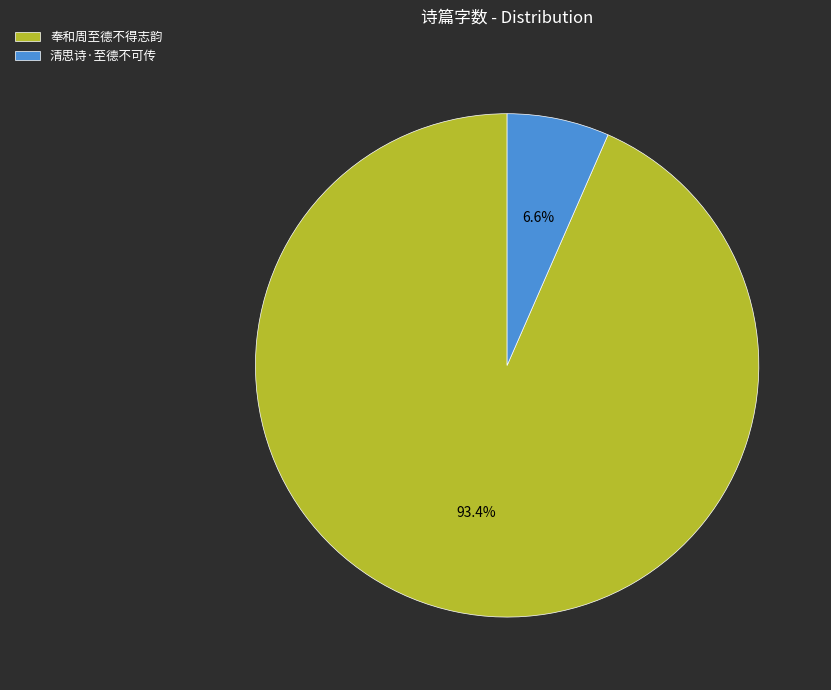

How much of the chart is everything except 清思诗·至德不可传?

93.4%